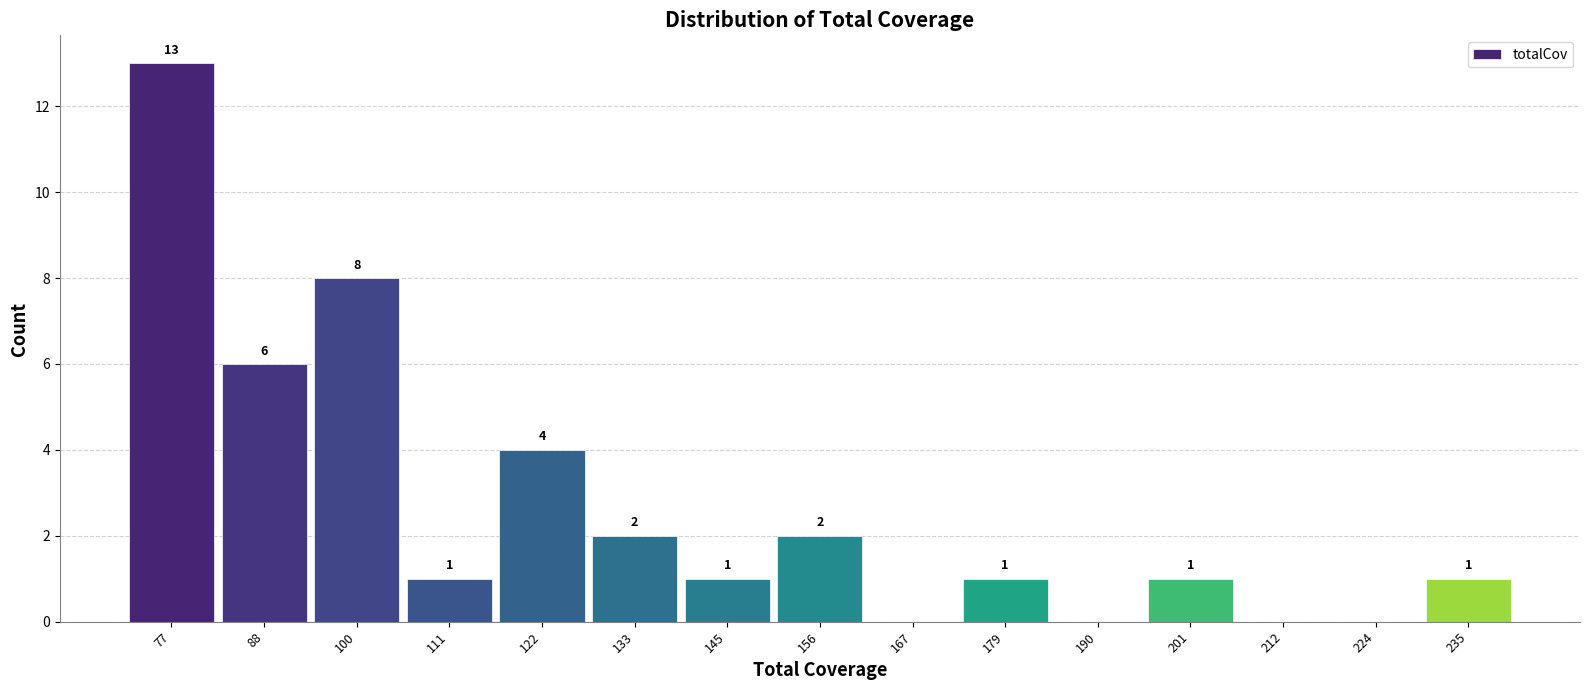

Over which range of the x-axis is the bar tallest?

72 to 84